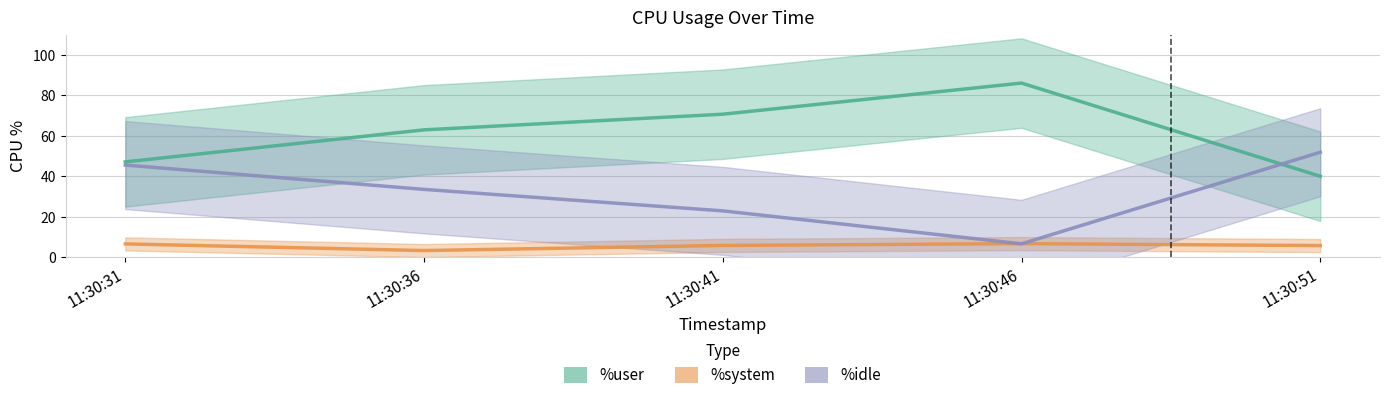

Which category has the highest value in the %system series?

11:30:46